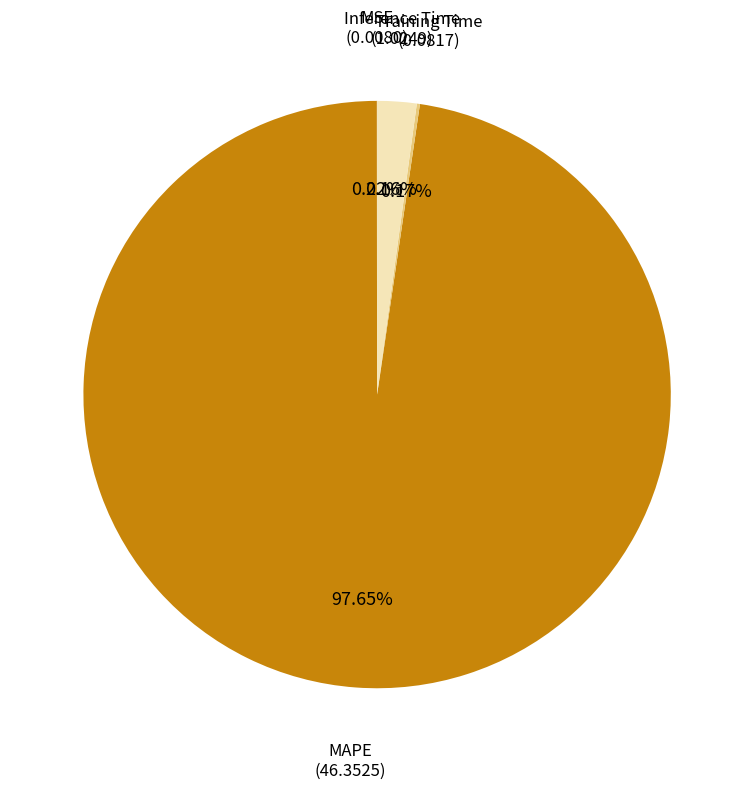

Does any single category account for the majority?

Yes